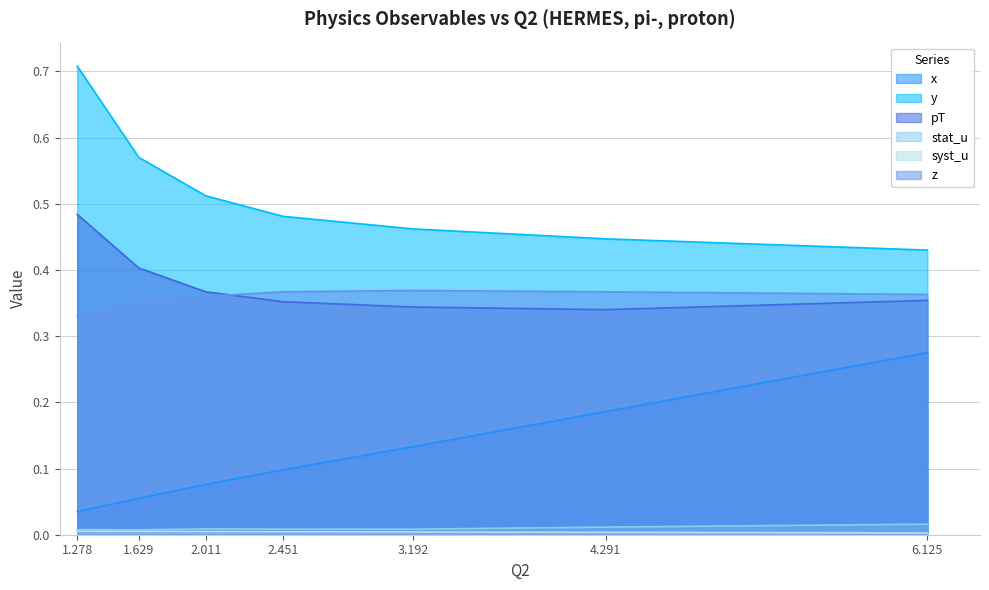

Reading left to right, what are all the values shown in this chart?

x: 1.278=0.0	1.629=0.1	2.011=0.1	2.451=0.1	3.192=0.1	4.291=0.2	6.125=0.3
y: 1.278=0.7	1.629=0.6	2.011=0.5	2.451=0.5	3.192=0.5	4.291=0.4	6.125=0.4
pT: 1.278=0.5	1.629=0.4	2.011=0.4	2.451=0.4	3.192=0.3	4.291=0.3	6.125=0.4
stat_u: 1.278=0.0	1.629=0.0	2.011=0.0	2.451=0.0	3.192=0.0	4.291=0.0	6.125=0.0
syst_u: 1.278=0.0	1.629=0.0	2.011=0.0	2.451=0.0	3.192=0.0	4.291=0.0	6.125=0.0
z: 1.278=0.3	1.629=0.3	2.011=0.4	2.451=0.4	3.192=0.4	4.291=0.4	6.125=0.4